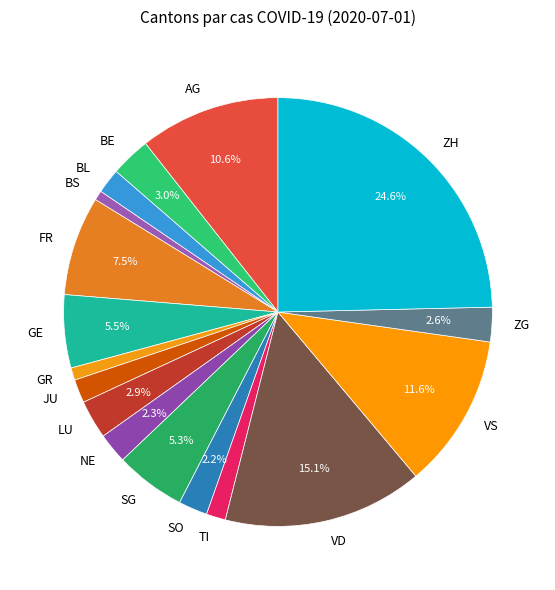

What percentage is the GR slice, to the nearest percent?

1%